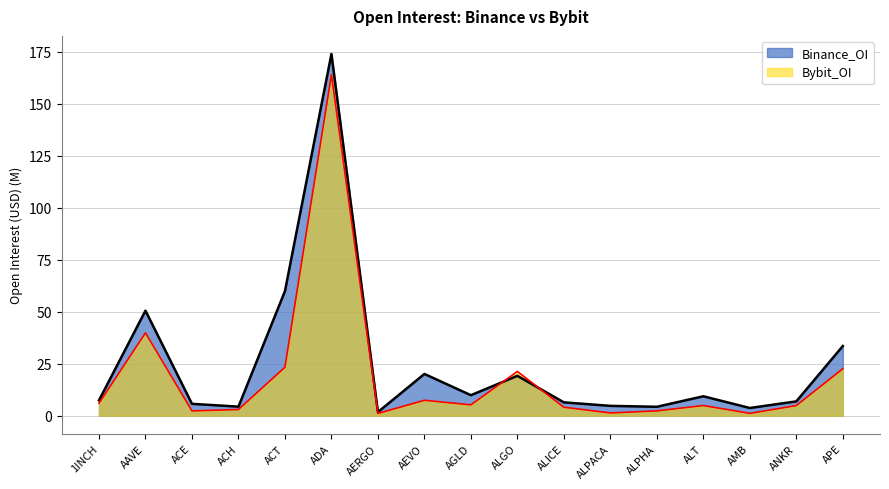

The value of Binance_OI at 1INCH is 7.4. True or false?

True